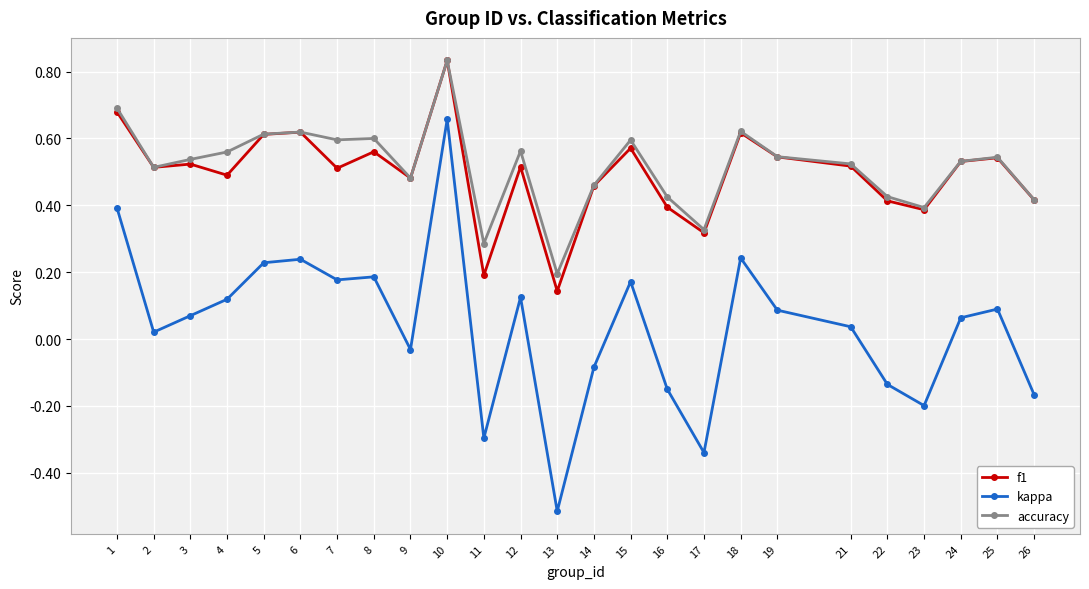

Count the number of categories in the chart.

25